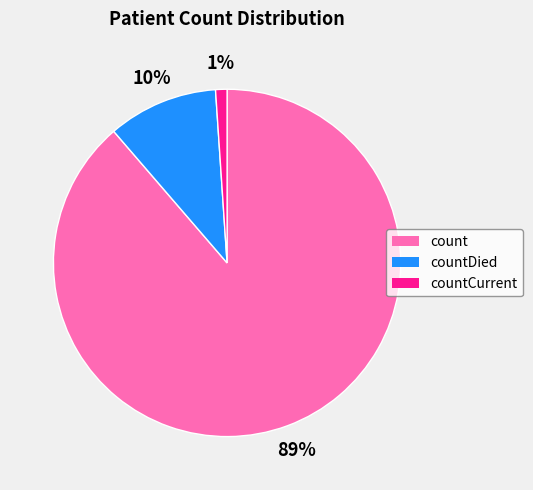

Is there any slice that represents more than half of the pie?

Yes